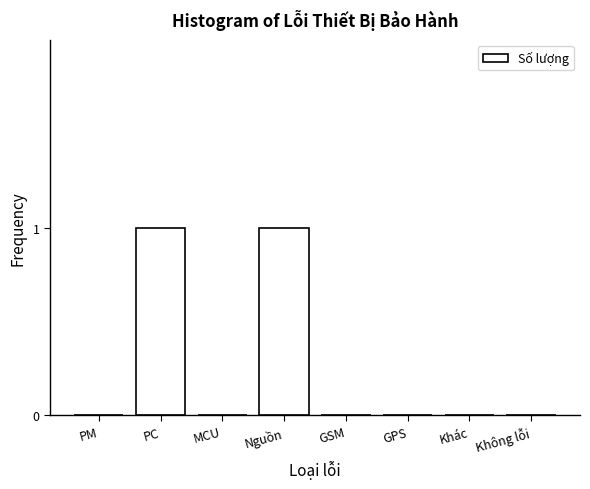

Reading left to right, transcribe all the data shown in this chart.

PM=0	PC=1	MCU=0	Nguồn=1	GSM=0	GPS=0	Khác=0	Không lỗi=0